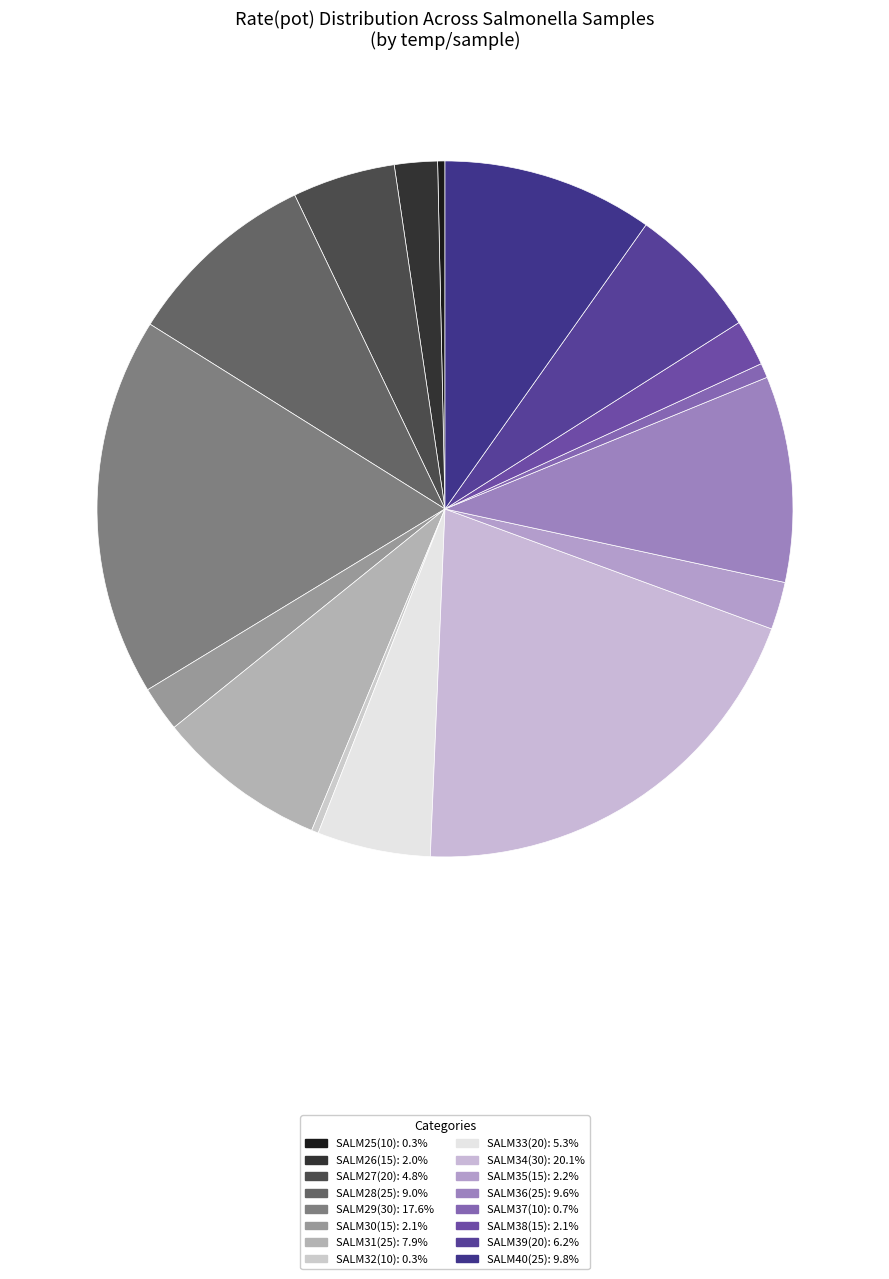

To the nearest percent, what is the average slice percentage?

6%